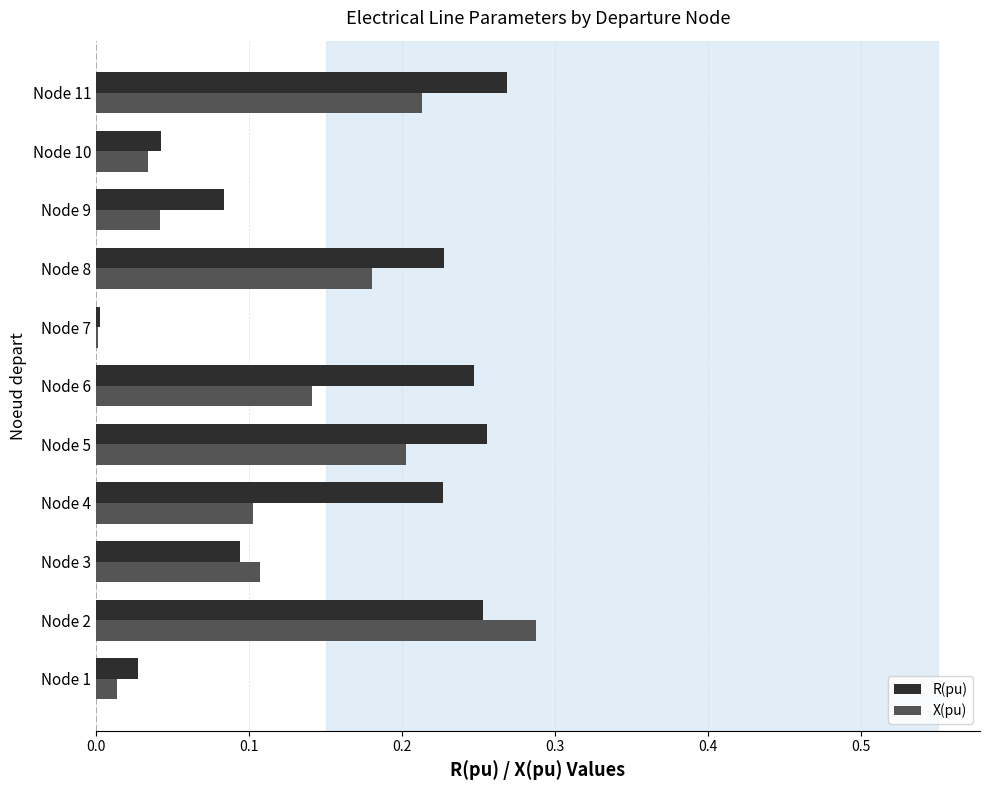

Which label corresponds to the largest value in the chart?

Node 2